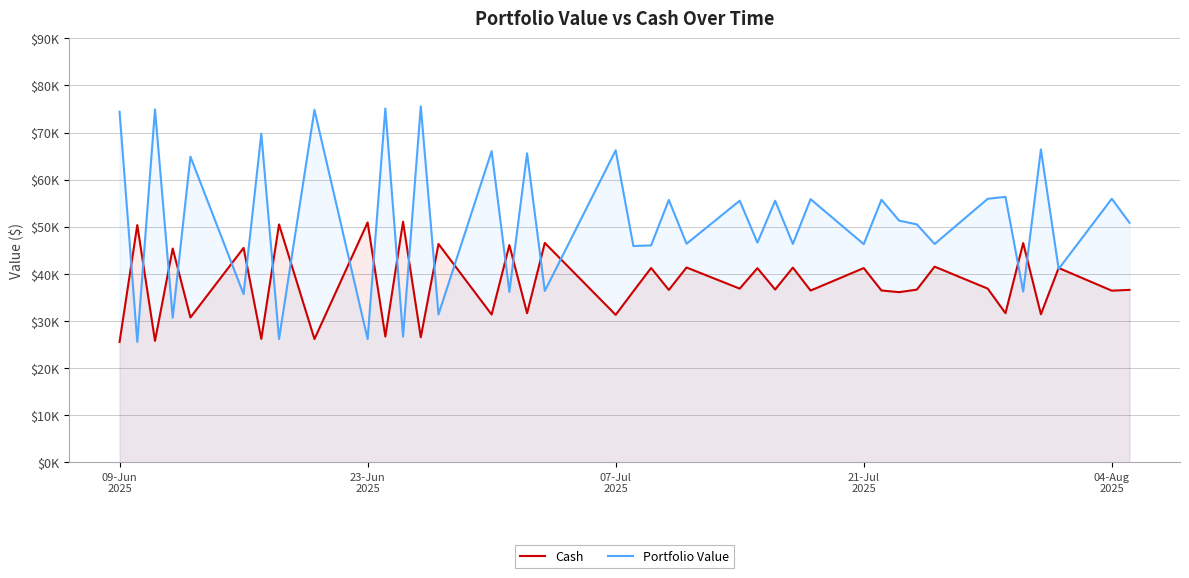

Which series ends up on top after the final intersection of Portfolio Value and Cash?

Portfolio Value